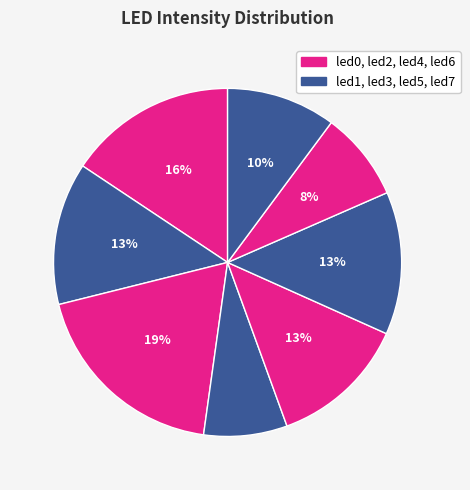

Which slice is the smallest?

led3